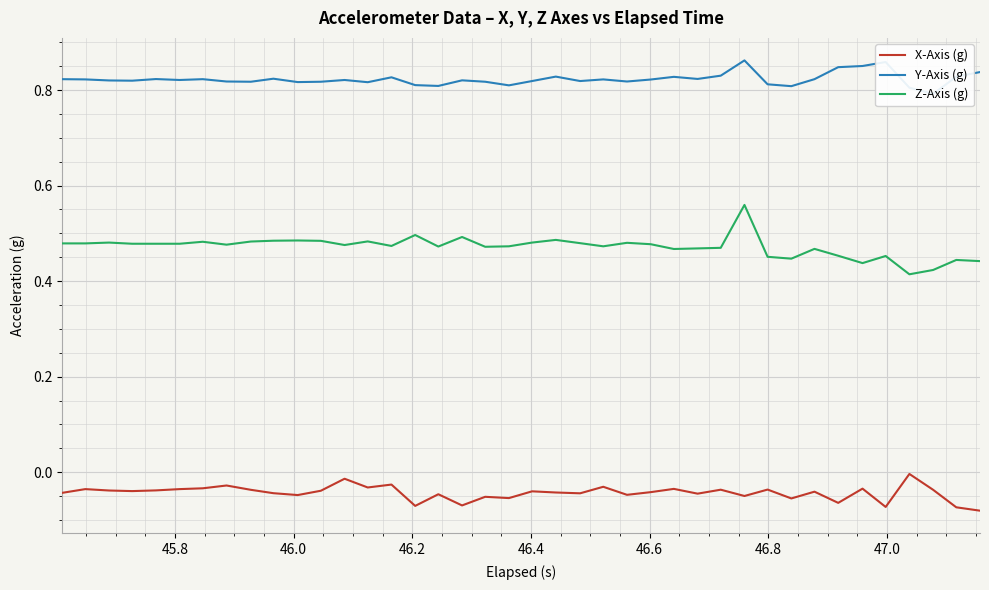

True or false: Z-Axis (g) and X-Axis (g) cross at least once.

False